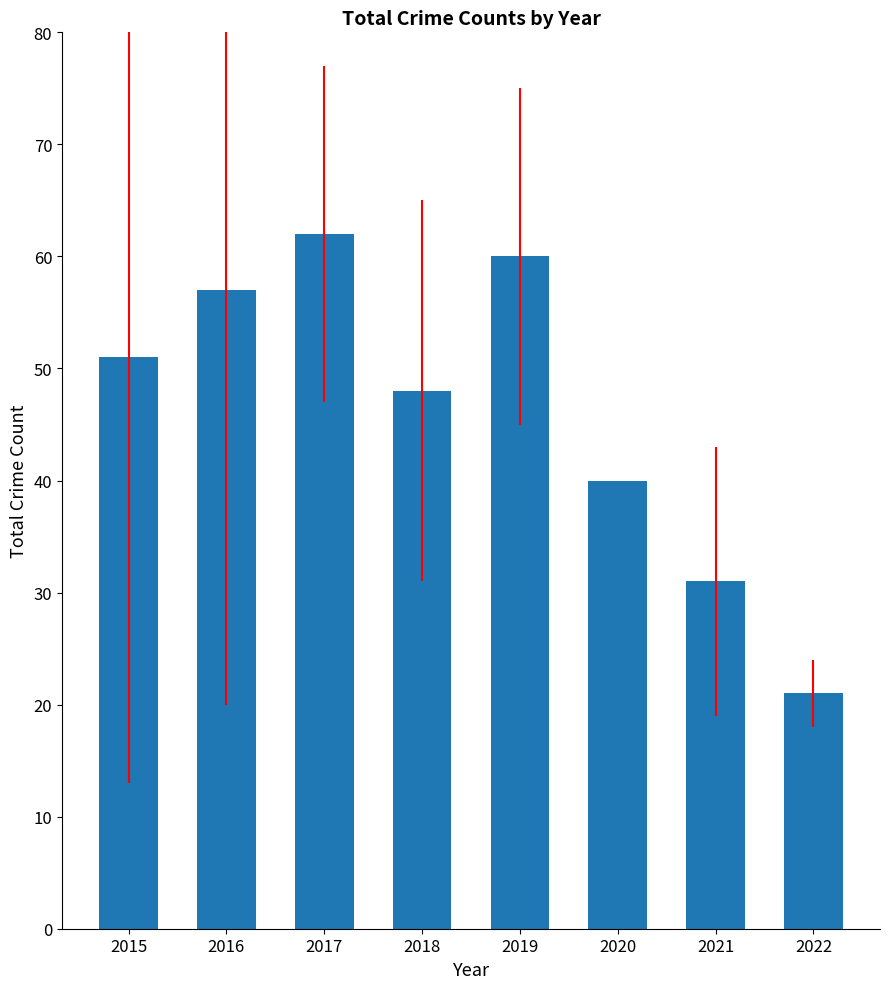

At which category does the chart reach its minimum across all series?

2022